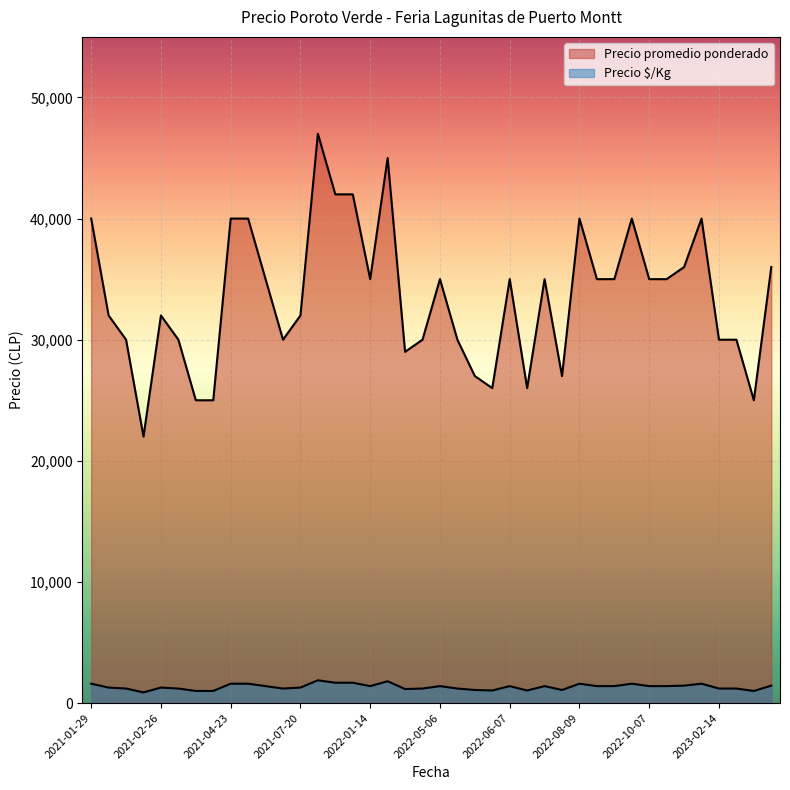

What is the difference between the maximum and minimum values in the Precio $/Kg series?

1000